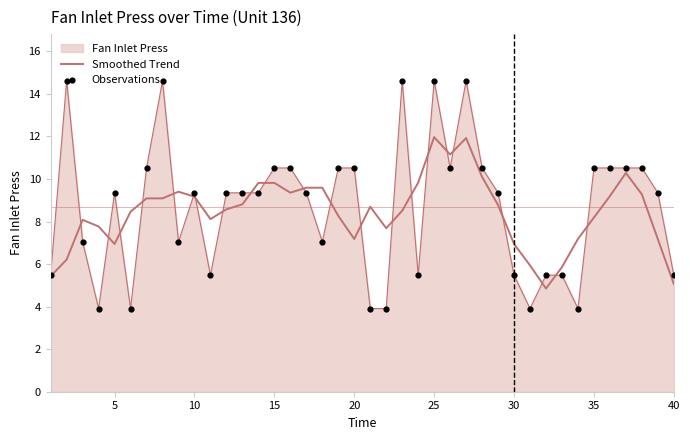

Does the chart have visible grid lines?

No